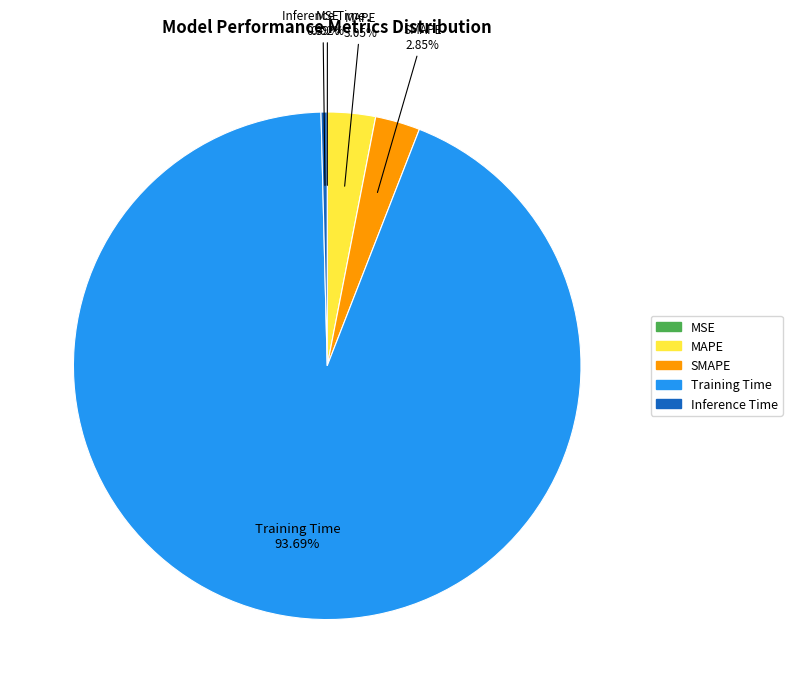

What is the largest slice in the pie chart?

Training Time